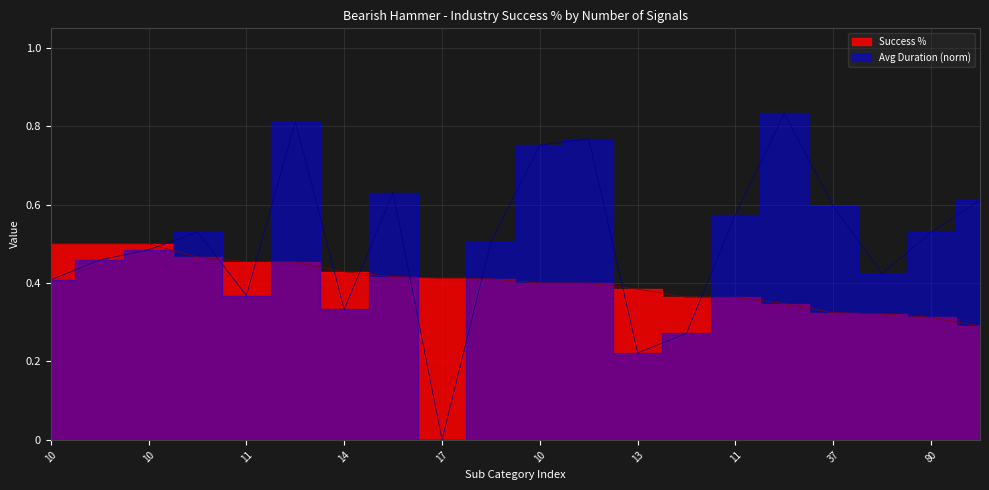

What is the maximum value shown in the chart?

0.8